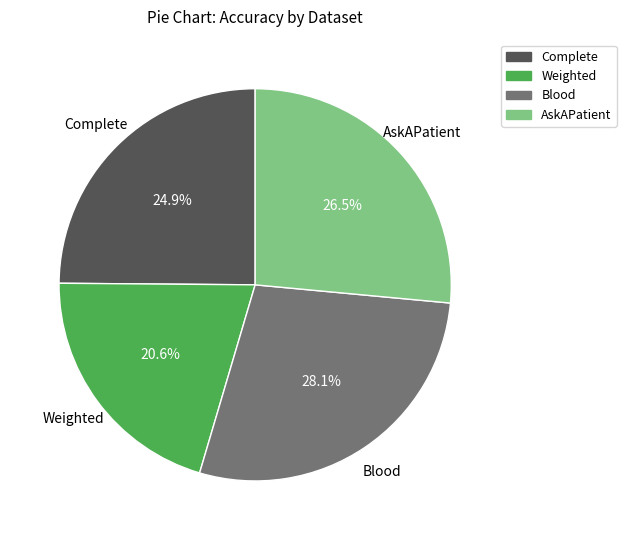

Which category has the biggest portion of the pie?

Blood